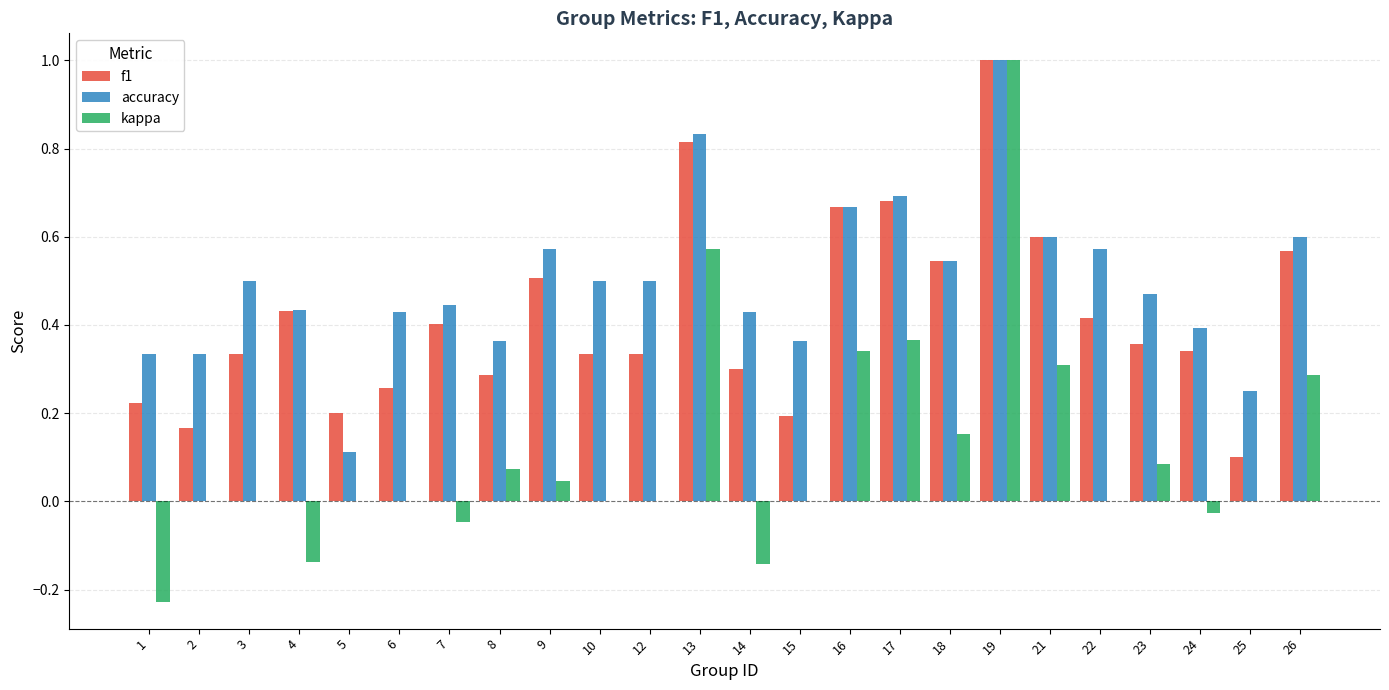

Between 5 and 25, which series saw the biggest shift?

accuracy